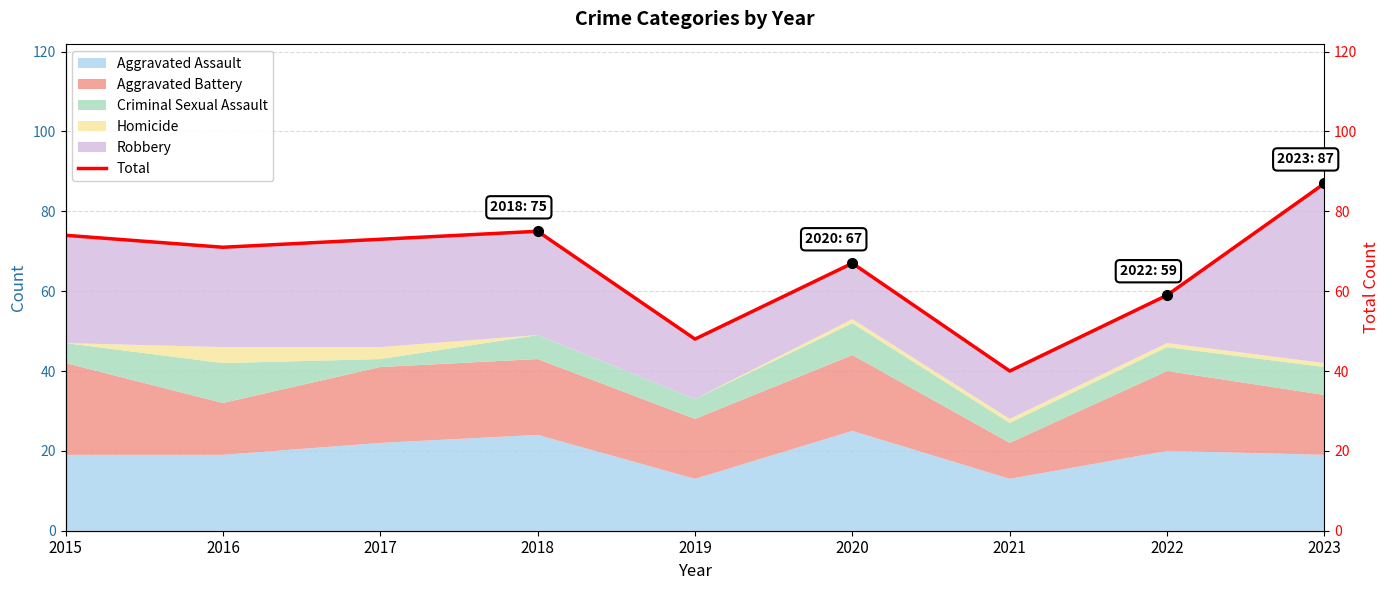

What is the minimum value shown in the chart?

40